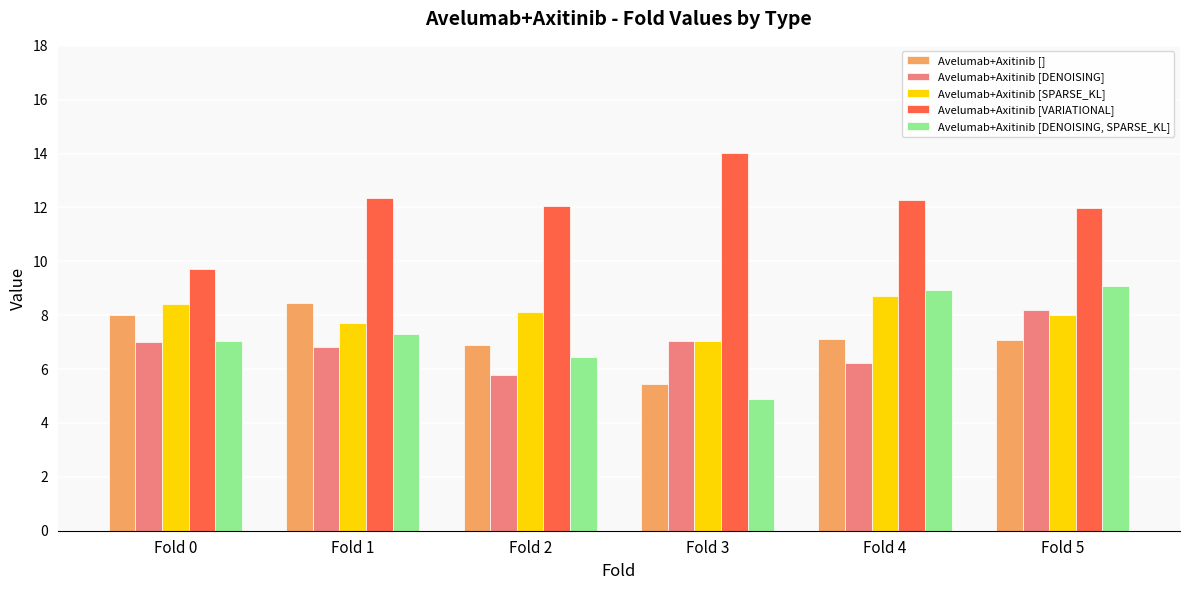

How many groups of bars are there?

6